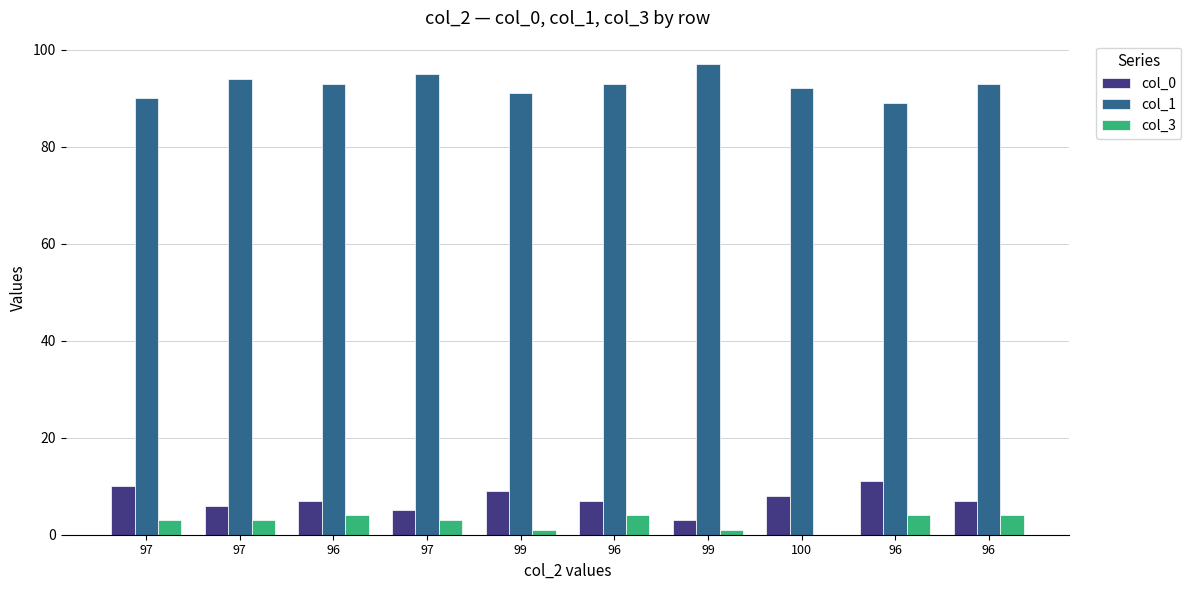

Are the bars grouped side by side (vs. stacked)?

Yes